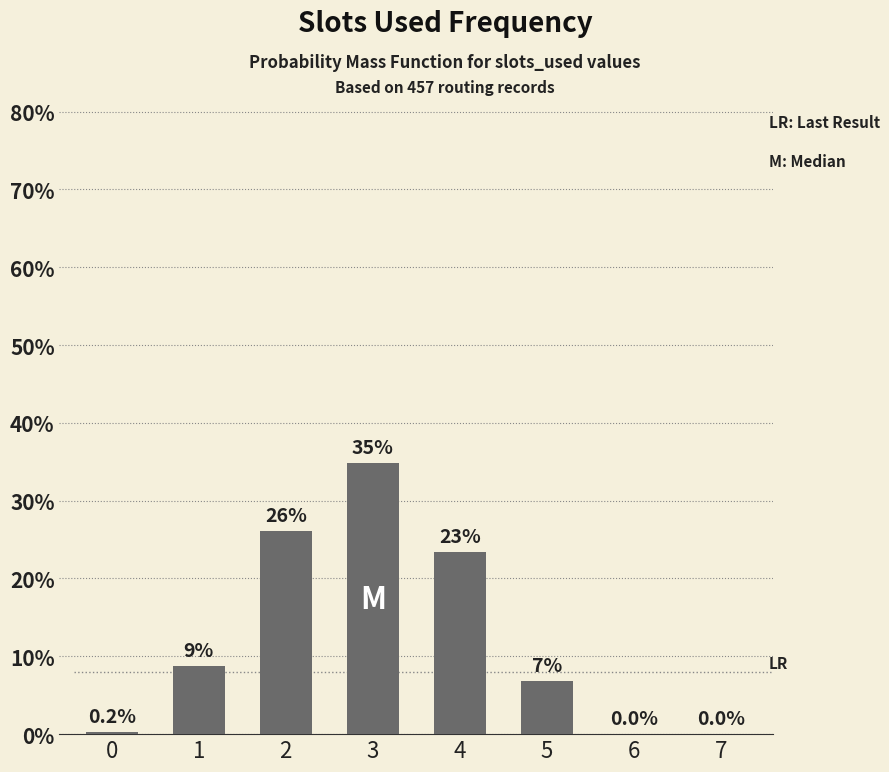

What is the sum of all values?

100.0